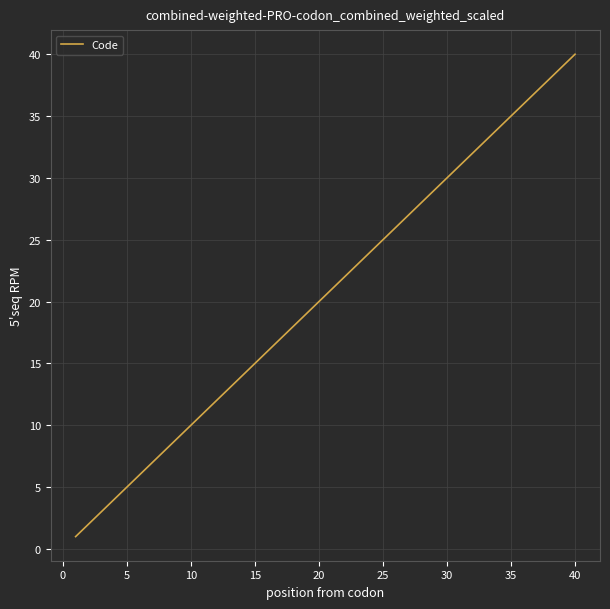

What is the difference between the maximum and minimum values?

39